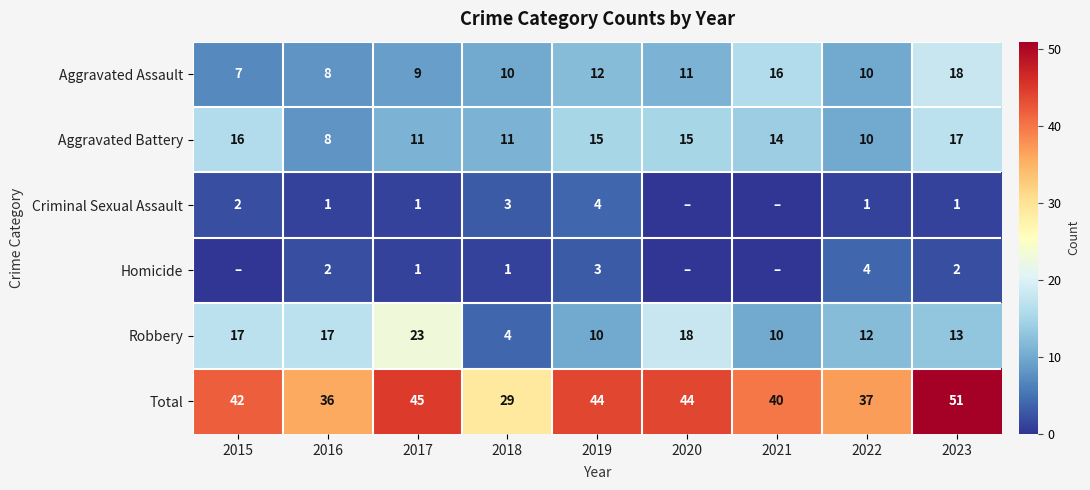

What is the sum of the Robbery values at 2018 and 2020?

22